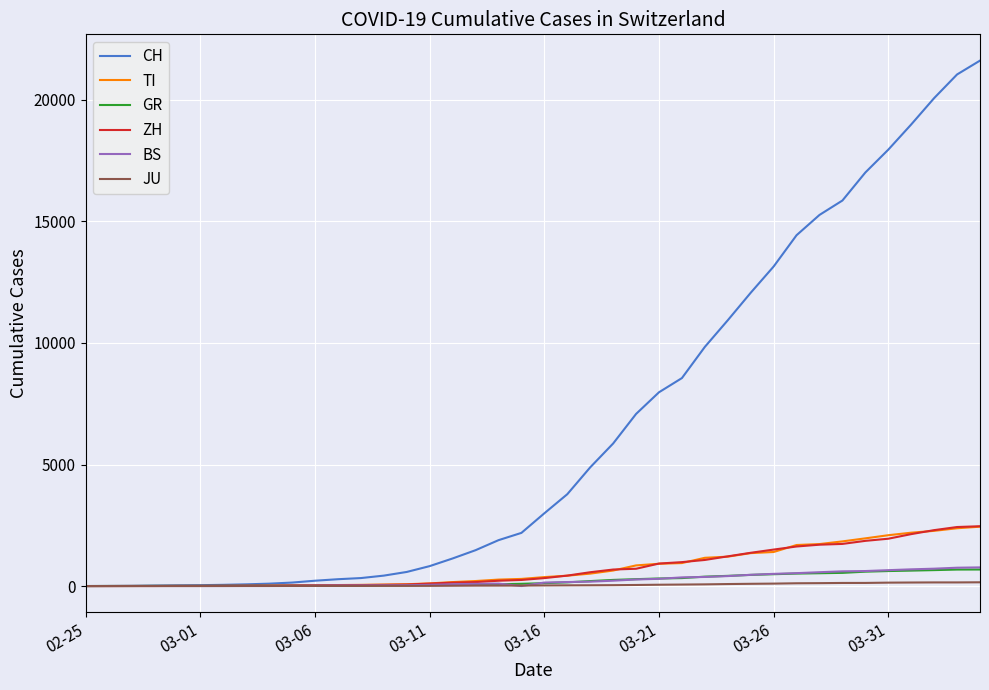

After their last crossing, which series has the higher values: GR or BS?

BS